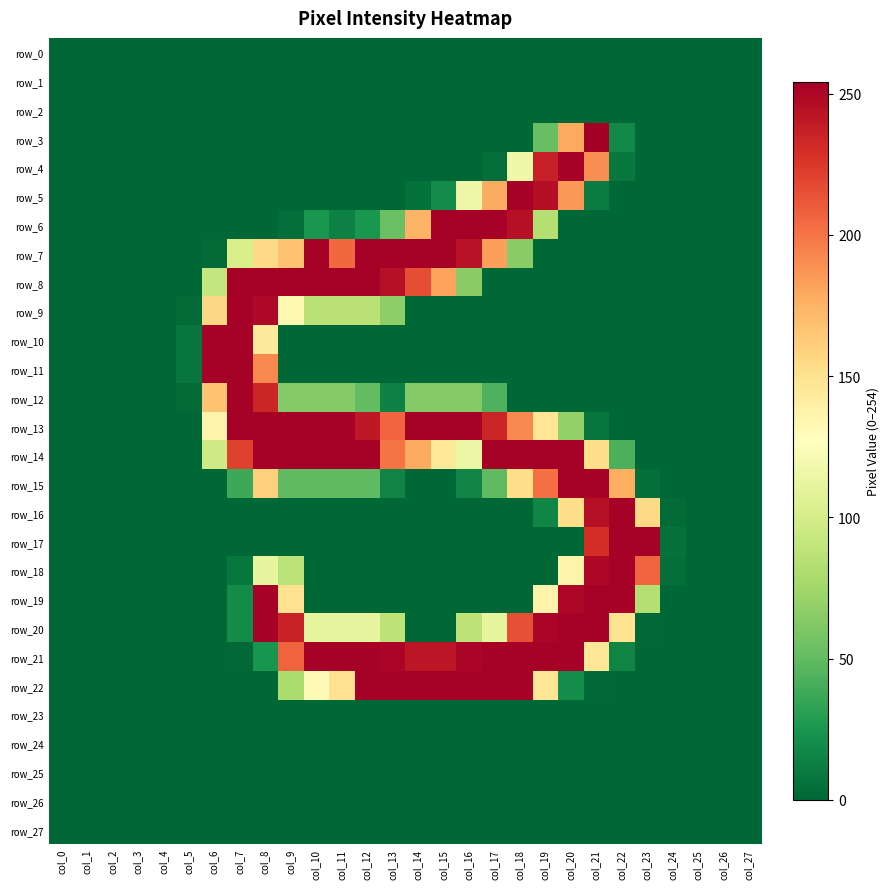

What is the greatest value displayed?

254